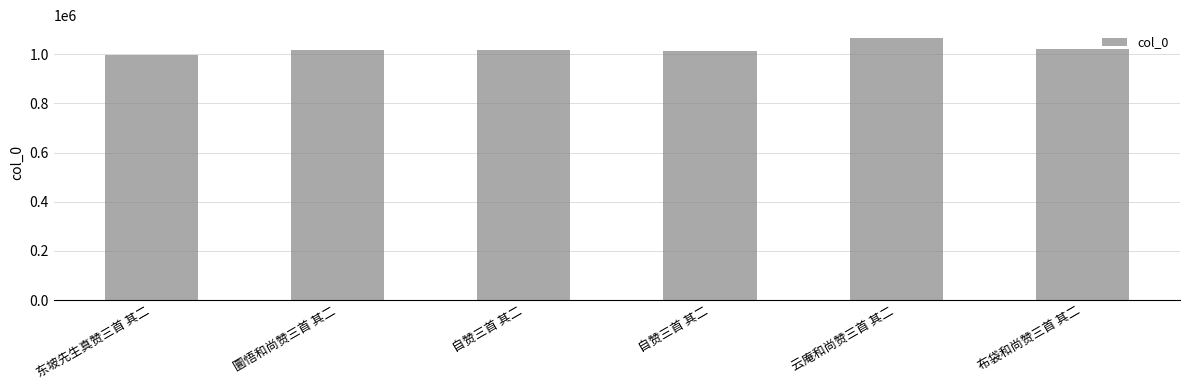

The value at 自赞三首 其二 is 1493668. True or false?

False